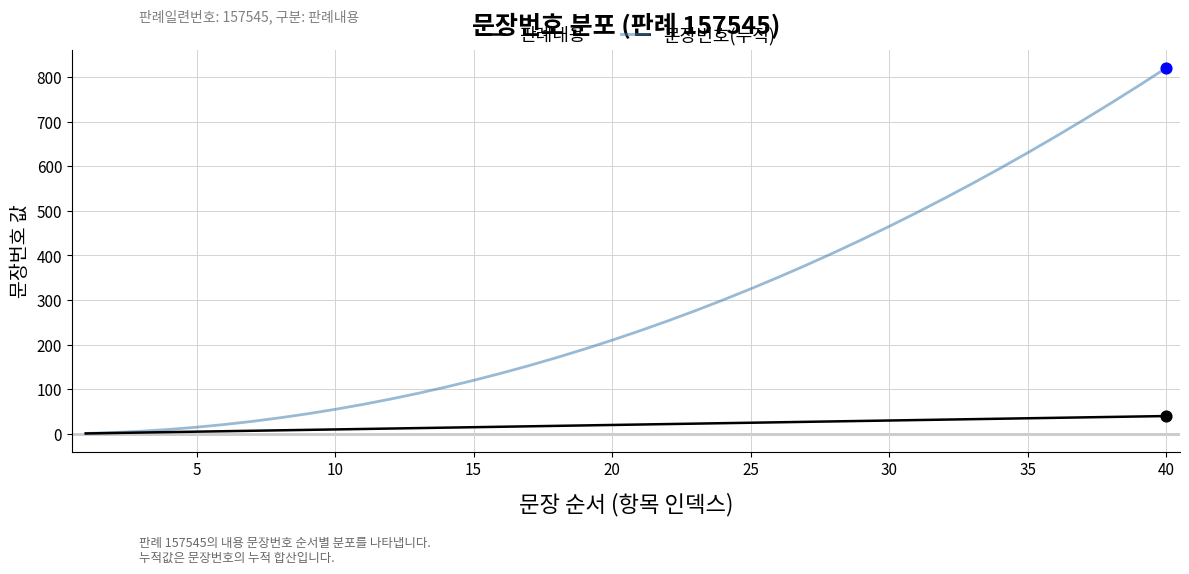

List the series in order of their overall mean, lowest first.

판례내용, 문장번호(누적)